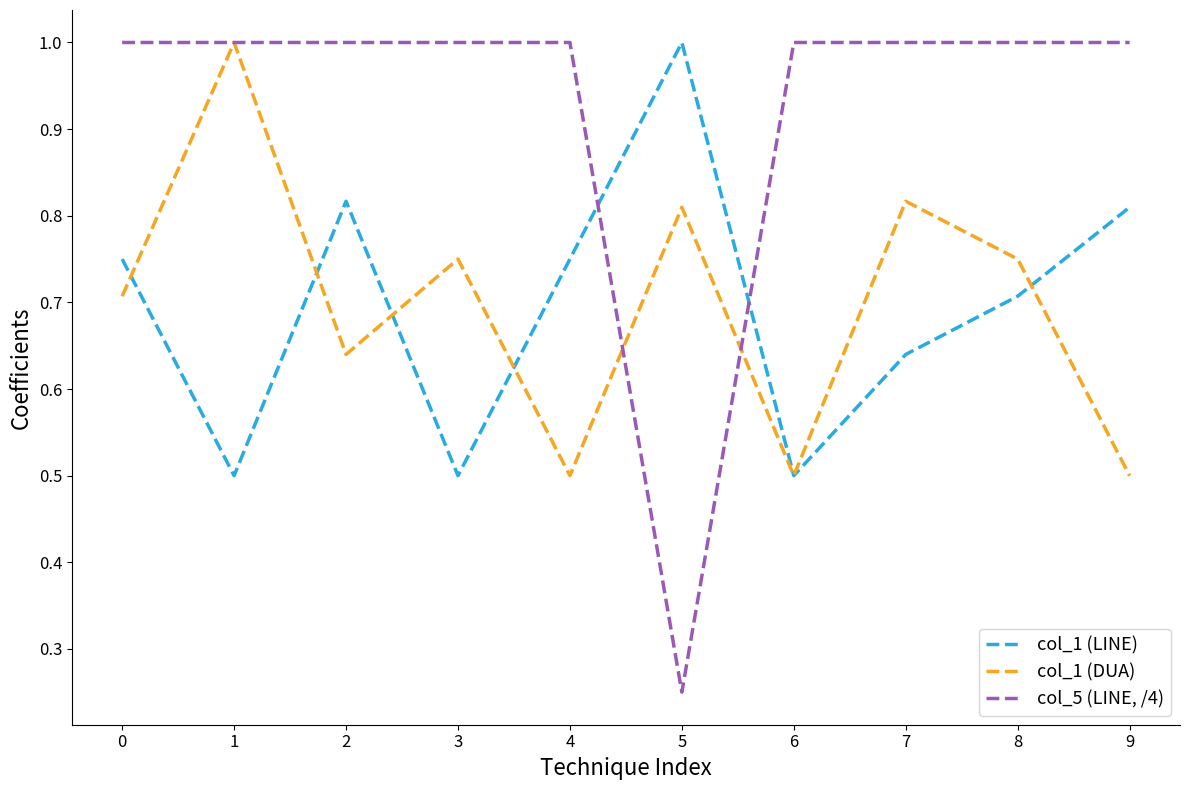

What is the difference between the maximum and minimum values in the col_1 (LINE) series?

0.5